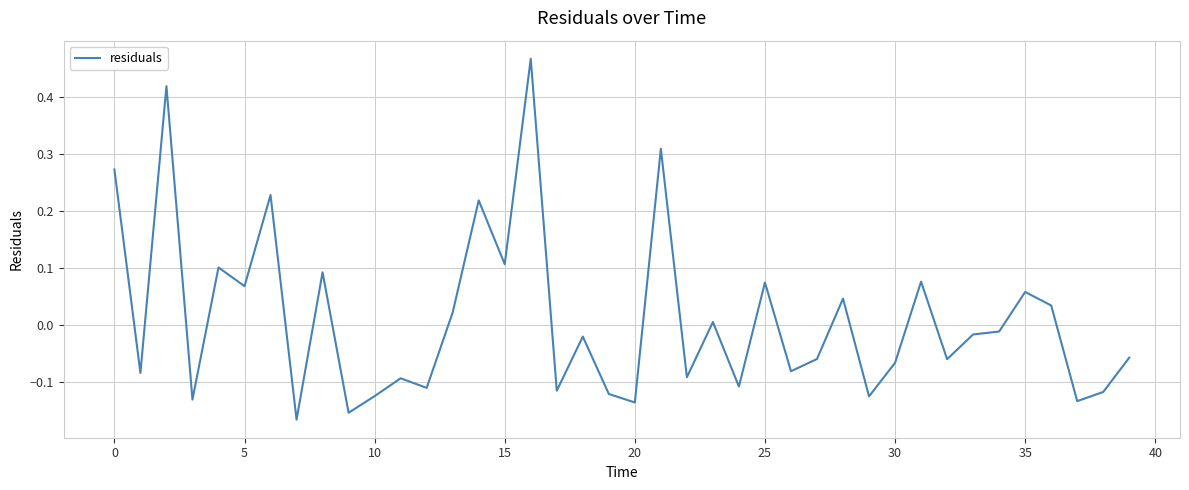

What is the difference between the maximum and minimum values?

0.6